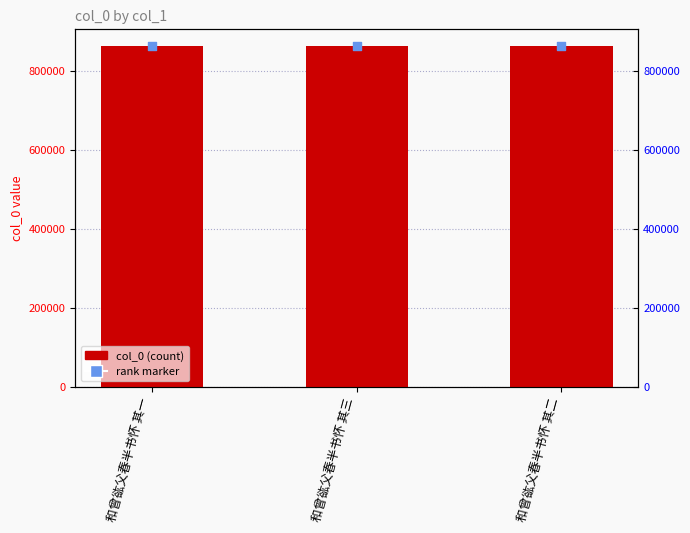

At which category is the sum across all series the highest?

和曾谹父春半书怀 其三